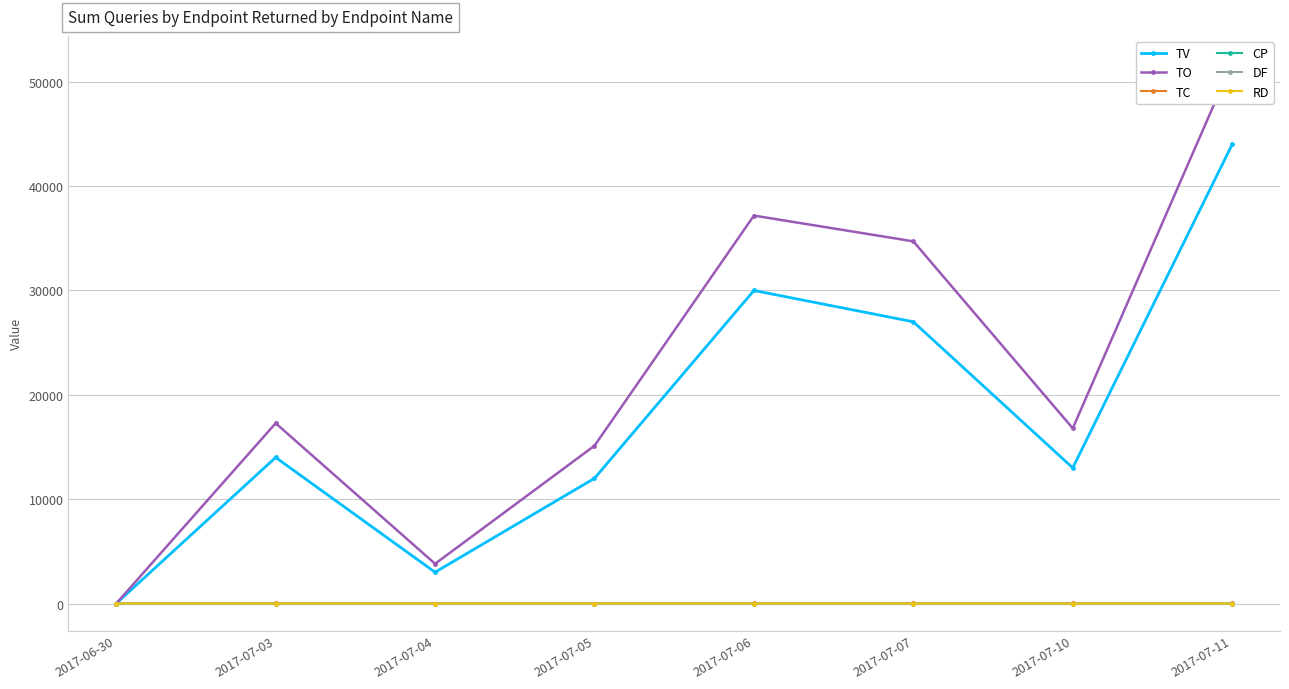

What position from the left is 2017-07-05?

4